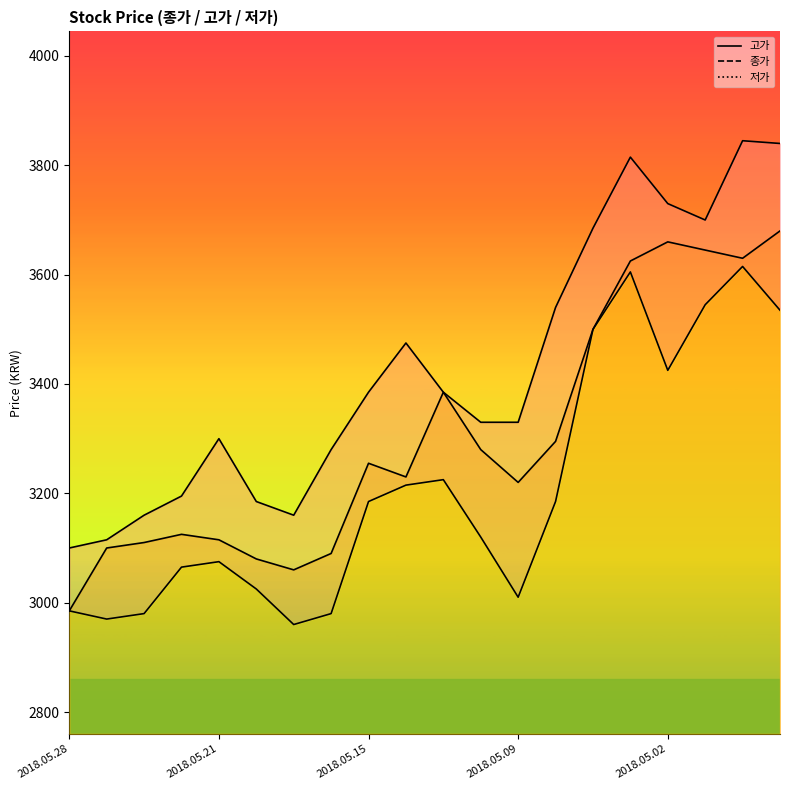

Is it true that 고가 equals 2440 at 15?

False